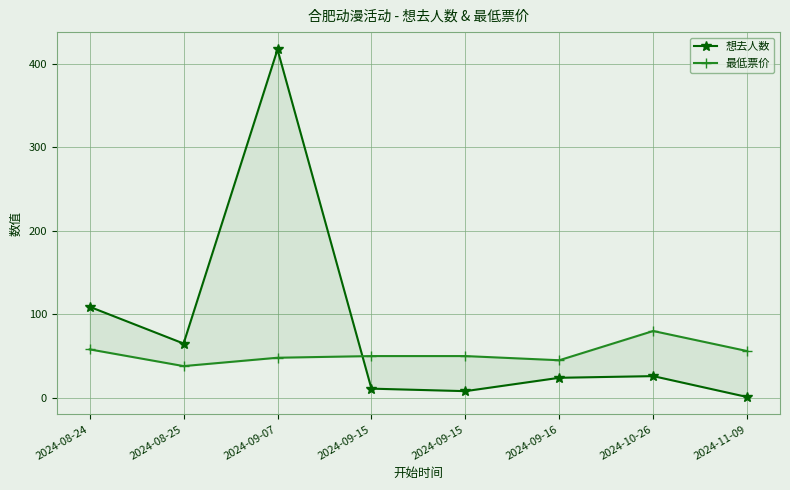

What is the value of the 想去人数 point at the 6th from the left?

24